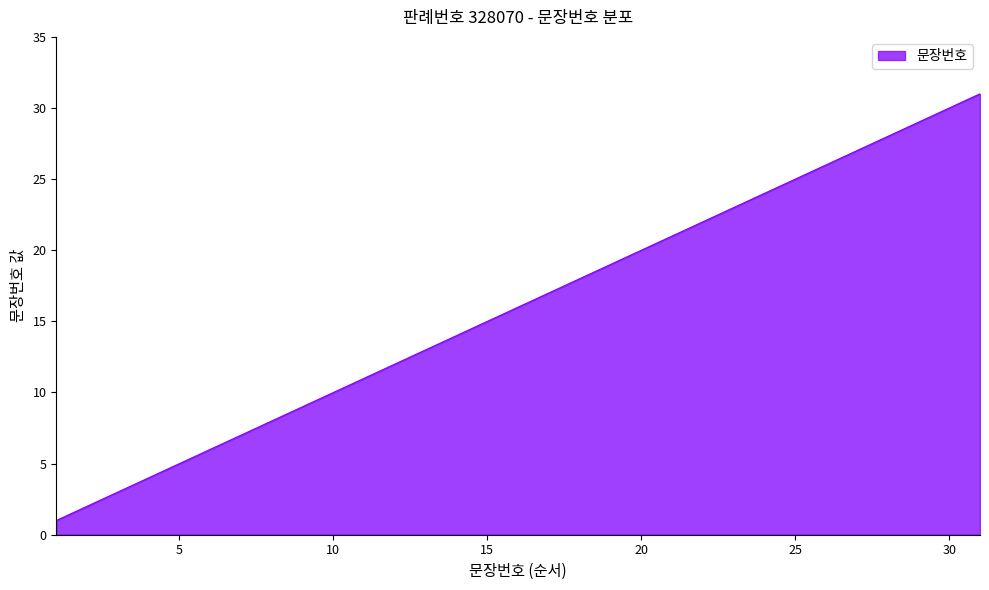

What is the difference between the maximum and minimum values?

30